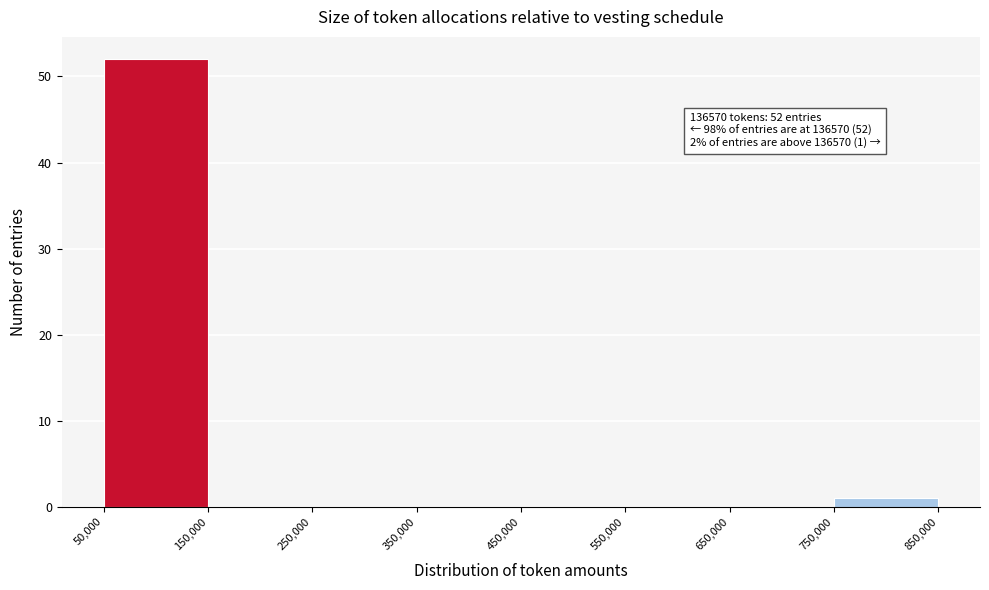

Which range on the x-axis has the tallest bar?

50,000 to 150,000